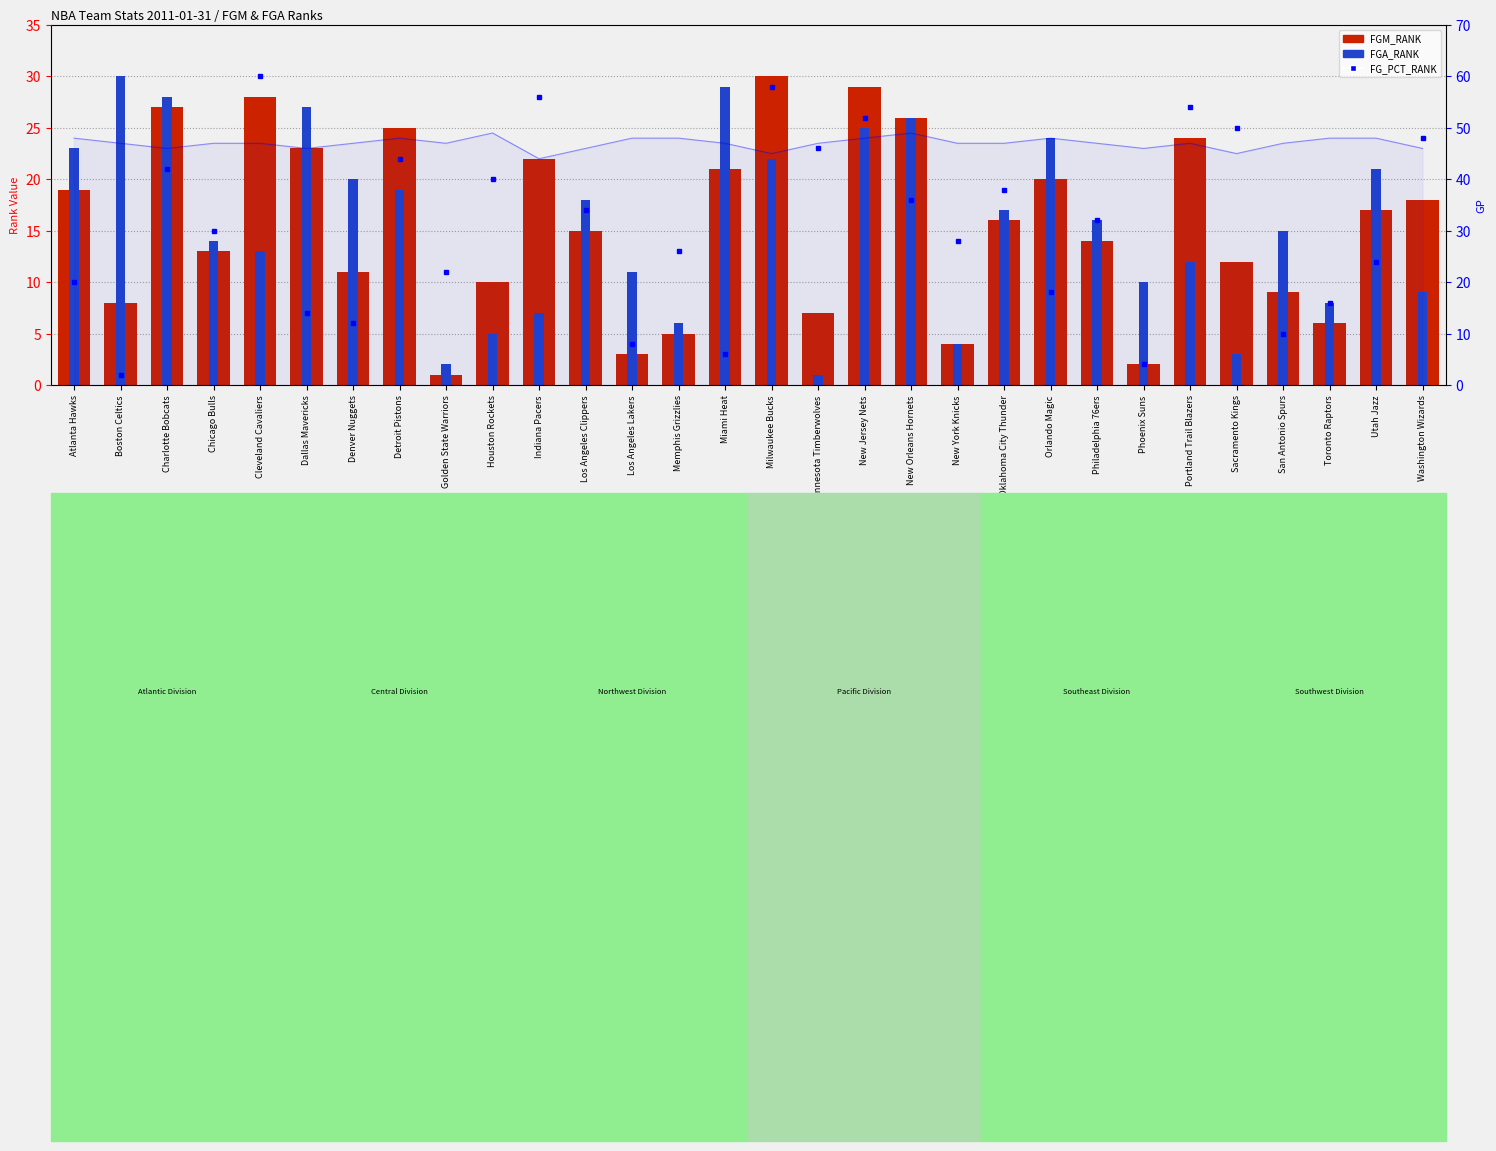

At which category is the sum across all series the highest?

New Jersey Nets